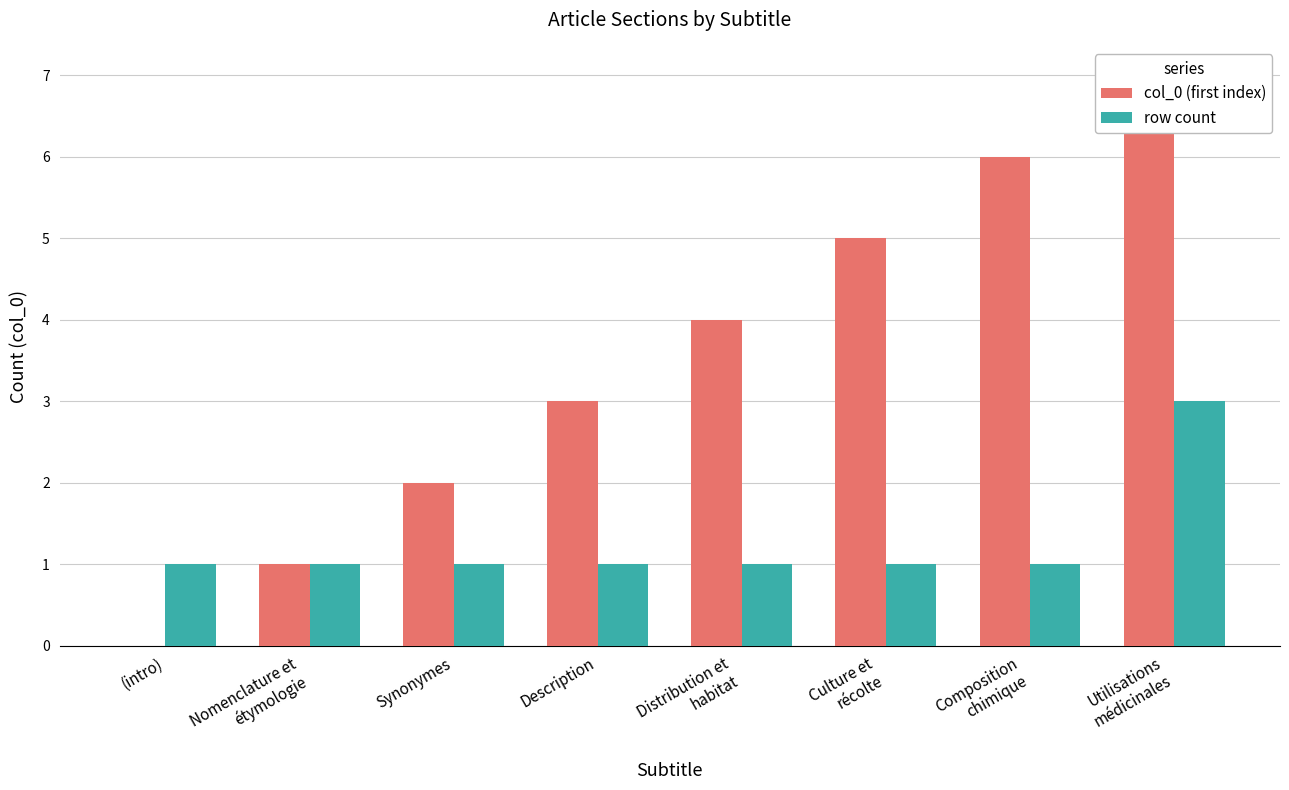

List the series in order of their peak value, lowest first.

row count, col_0 (first index)